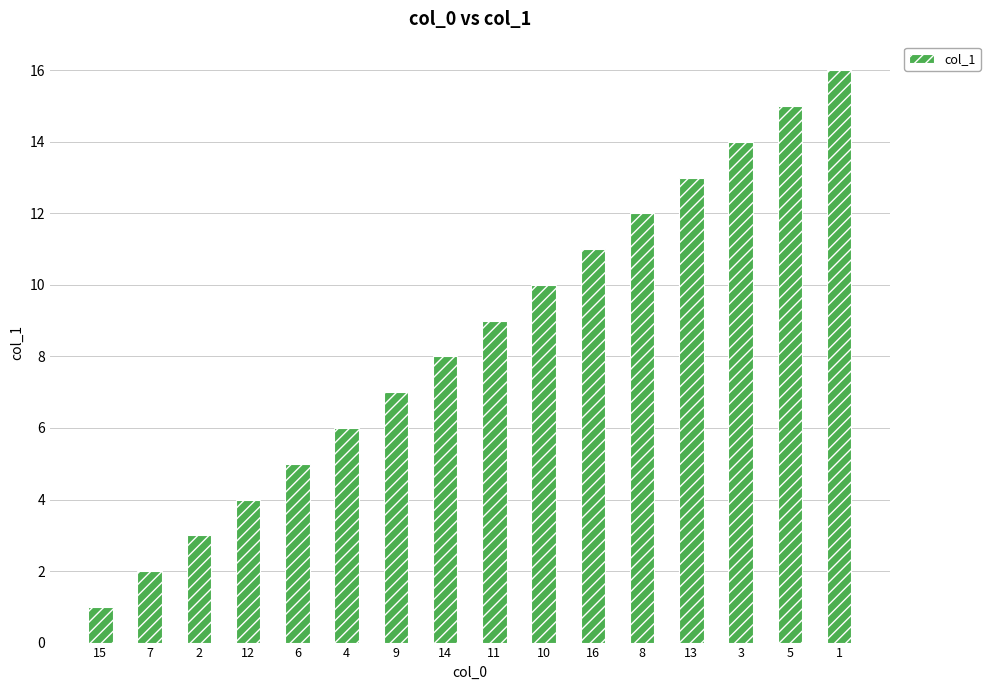

What is the difference between the values at 12 and 5?

11